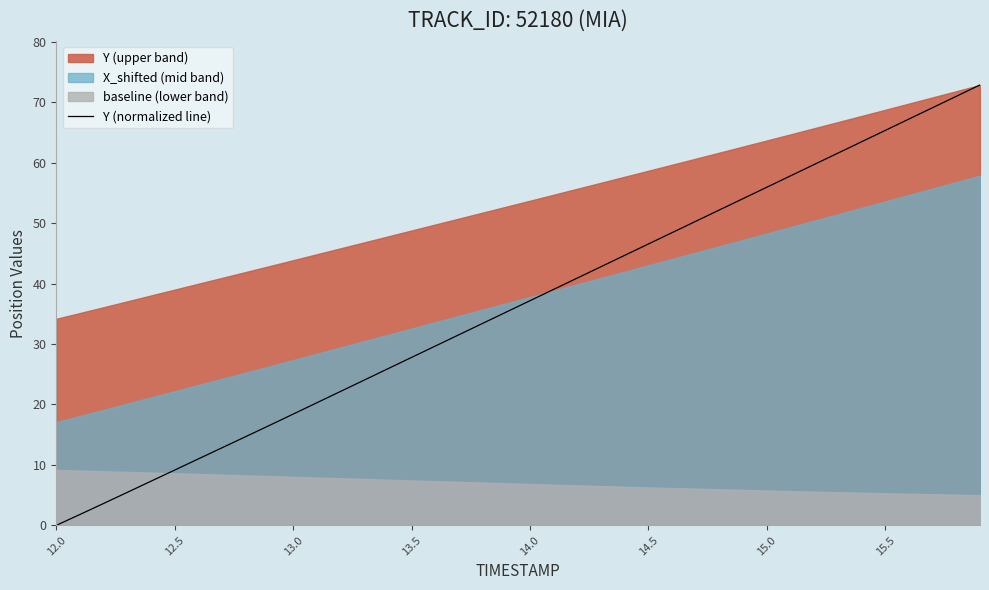

How many data points are above 37?

20